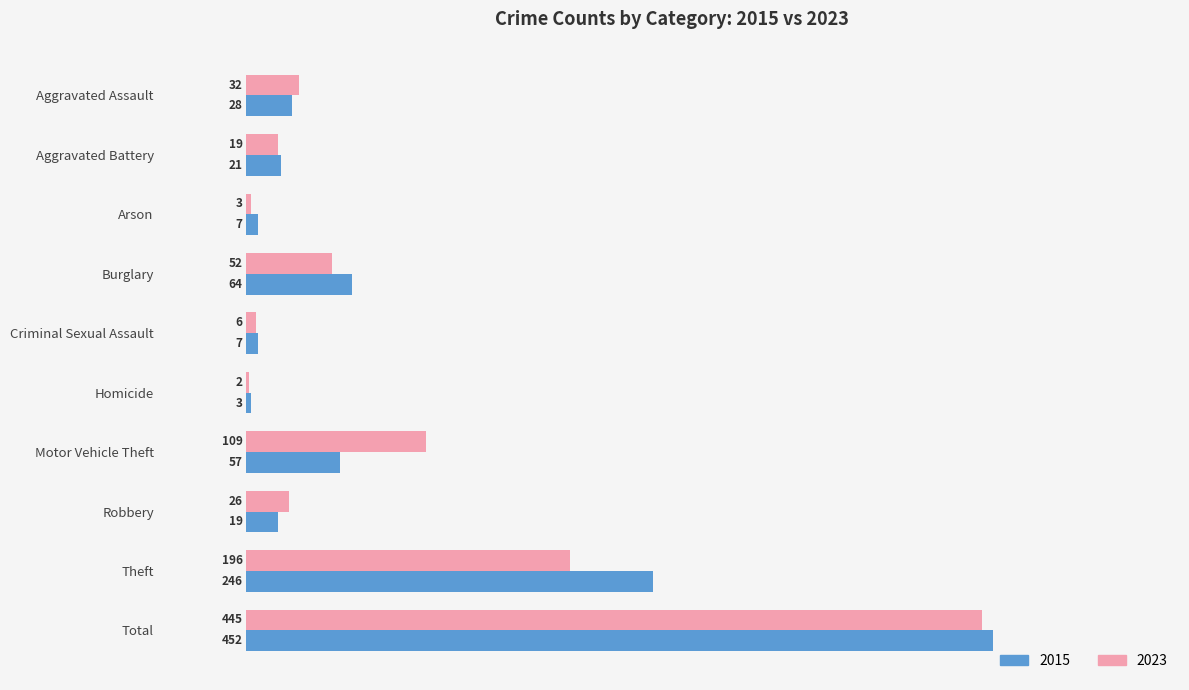

How many values in the 2023 series are below 32?

5